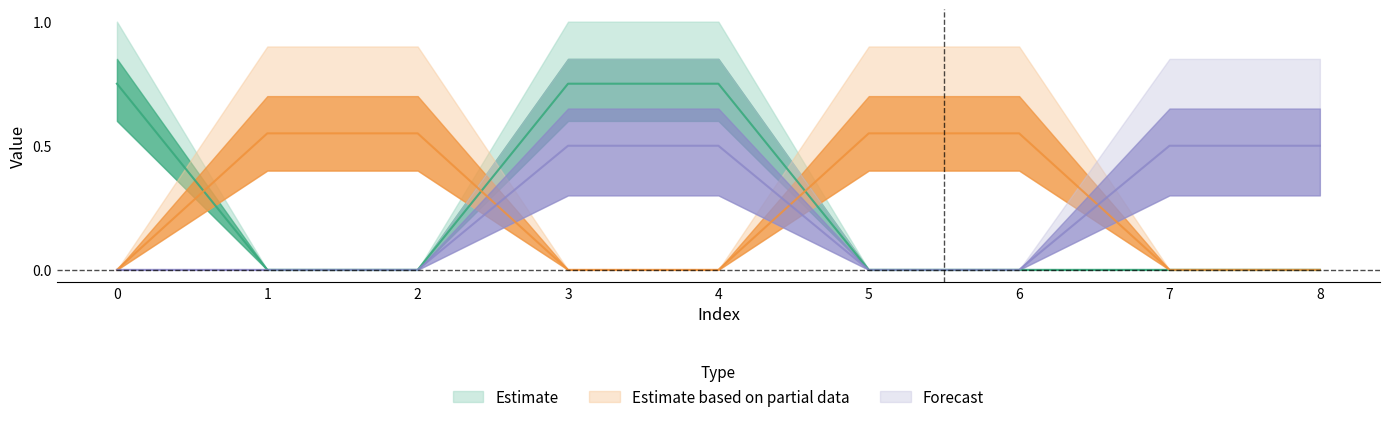

Reading left to right, transcribe all the data shown in this chart.

col_1: 0=0.8	1=0.0	2=0.0	3=0.8	4=0.8	5=0.0	6=0.0	7=0.0	8=0.0
col_3: 0=0.0	1=0.6	2=0.6	3=0.0	4=0.0	5=0.6	6=0.6	7=0.0	8=0.0
col_5: 0=0.0	1=0.0	2=0.0	3=0.5	4=0.5	5=0.0	6=0.0	7=0.5	8=0.5